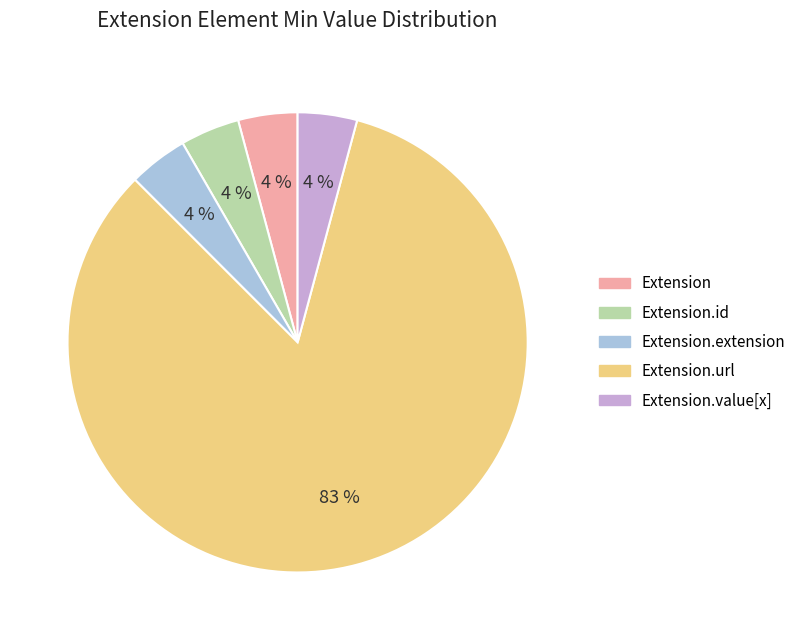

Does any single category account for the majority?

Yes